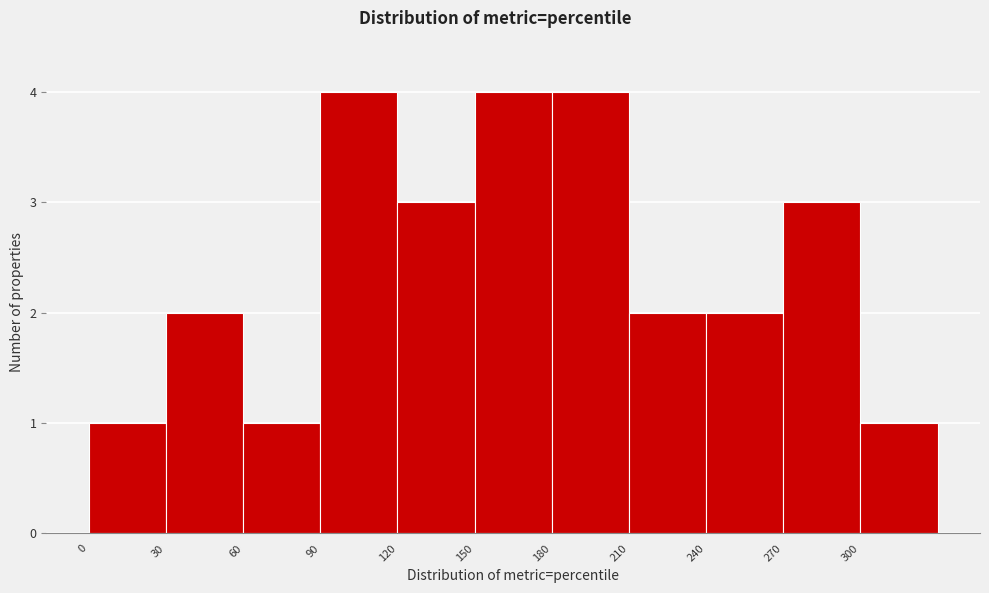

What is the height of the bar covering 270 to 300 on the x-axis? The values are not printed on the chart, so give them approximately, as read against the axis.

3